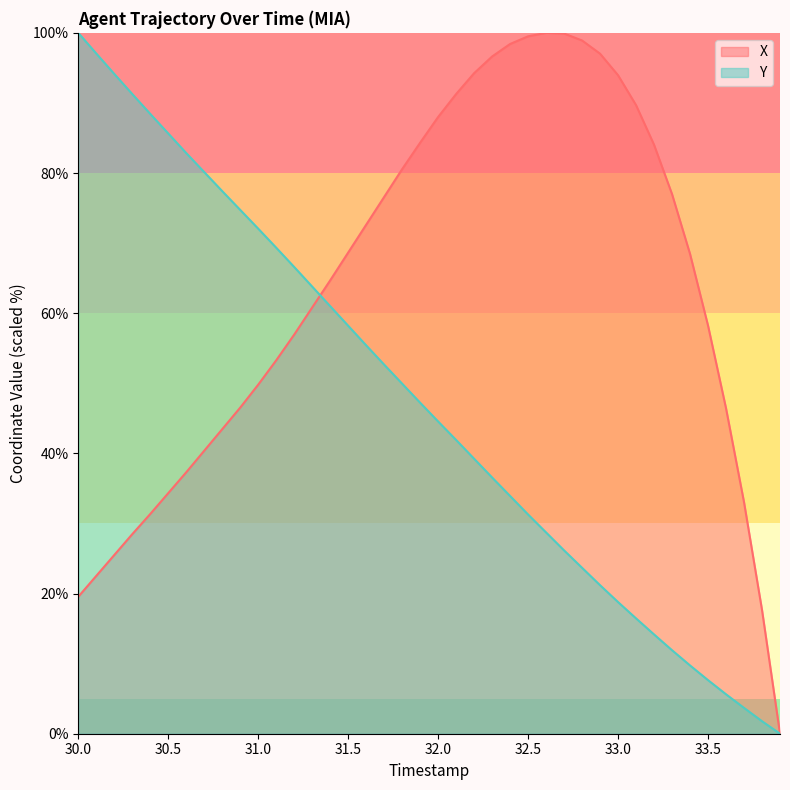

What is the value of the X point at the 27th from the left?

100.0